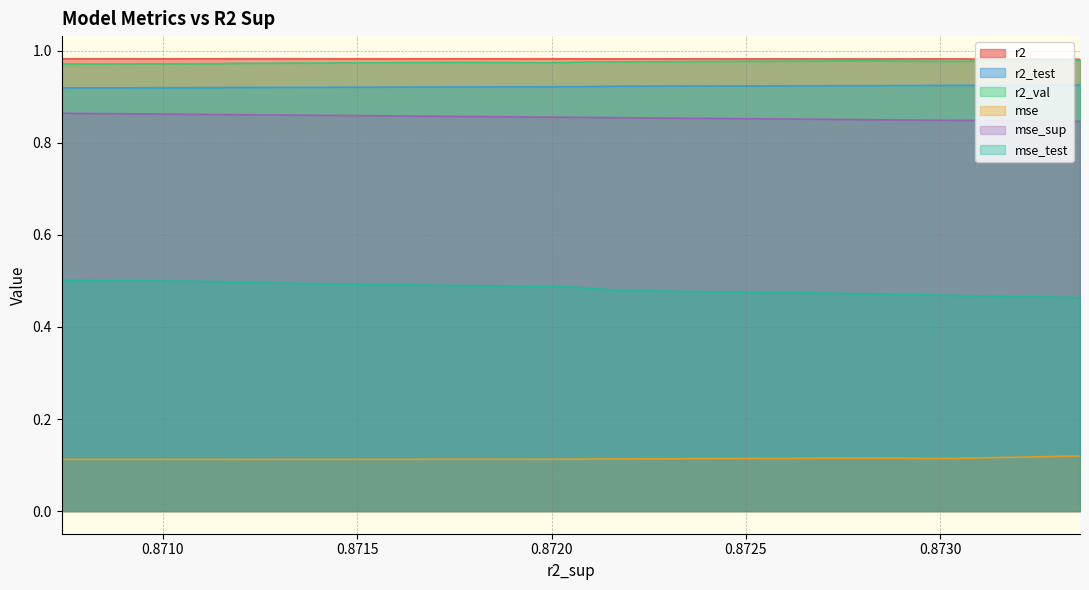

True or false: r2_test and mse_sup cross at least once.

False